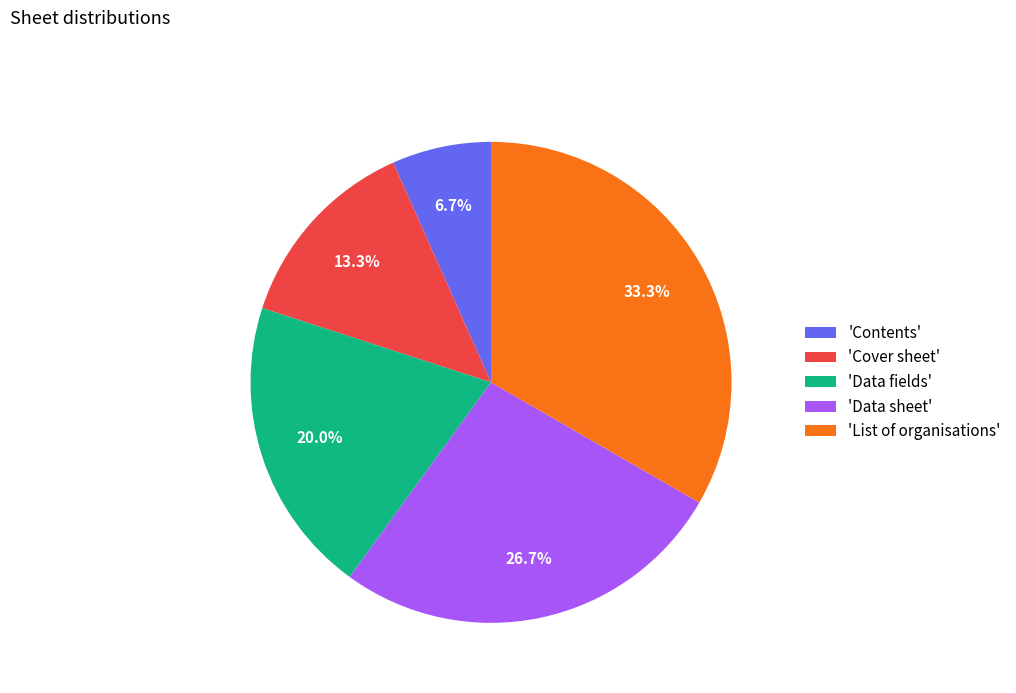

Do 'Data sheet' and 'Data fields' together represent more than half of the pie?

No